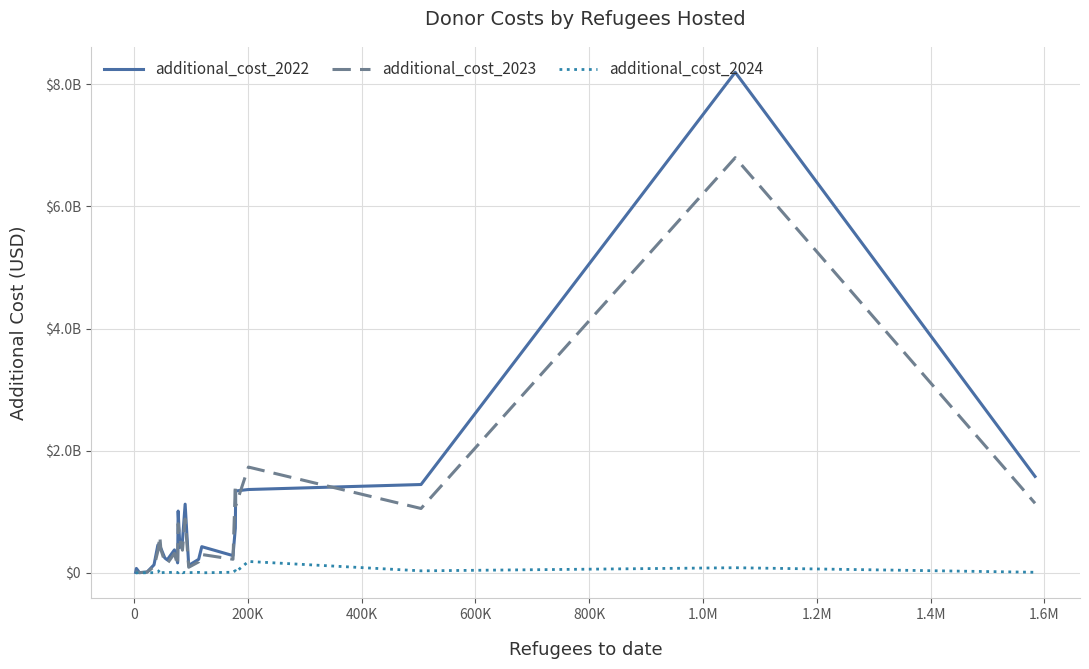

Does the chart have visible grid lines?

Yes